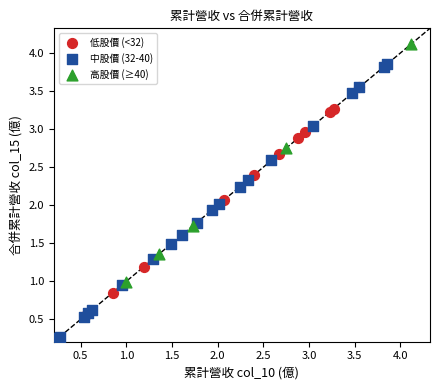

What are all the series names shown in the legend?

低股價 (<32), 中股價 (32-40), 高股價 (≥40)